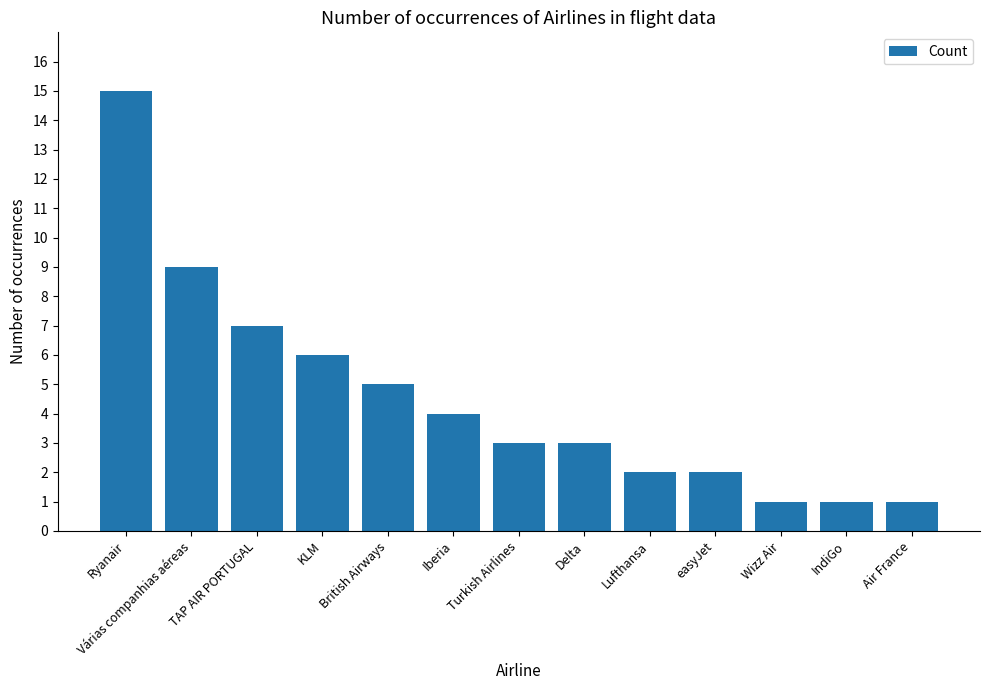

What is the greatest value displayed?

15